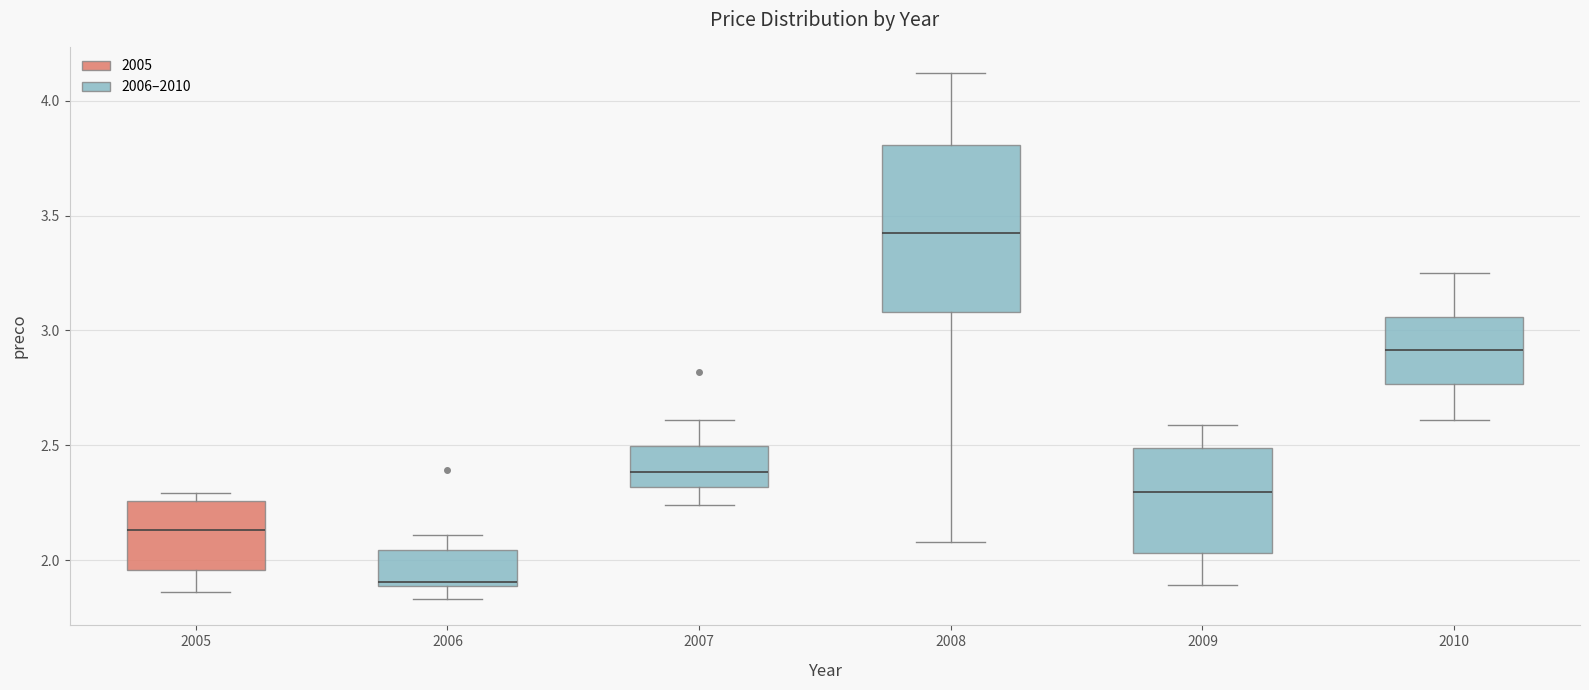

Reading left to right, transcribe this box plot: for each box, give where its median line is, the range the box spans, and where its two whiskers end, as read against the y-axis. The values are not printed on the chart, so give them approximately, as read against the axis.

2005: median 2.15, box 1.95 to 2.25, whiskers 1.85 to 2.30
2006: median 1.90 (just above the box's lower edge), box 1.90 to 2.05, whiskers 1.85 to 2.10
2007: median 2.40, box 2.30 to 2.50, whiskers 2.25 to 2.60
2008: median 3.45, box 3.10 to 3.80, whiskers 2.10 to 4.10
2009: median 2.30, box 2.05 to 2.50, whiskers 1.90 to 2.60
2010: median 2.90, box 2.75 to 3.05, whiskers 2.60 to 3.25